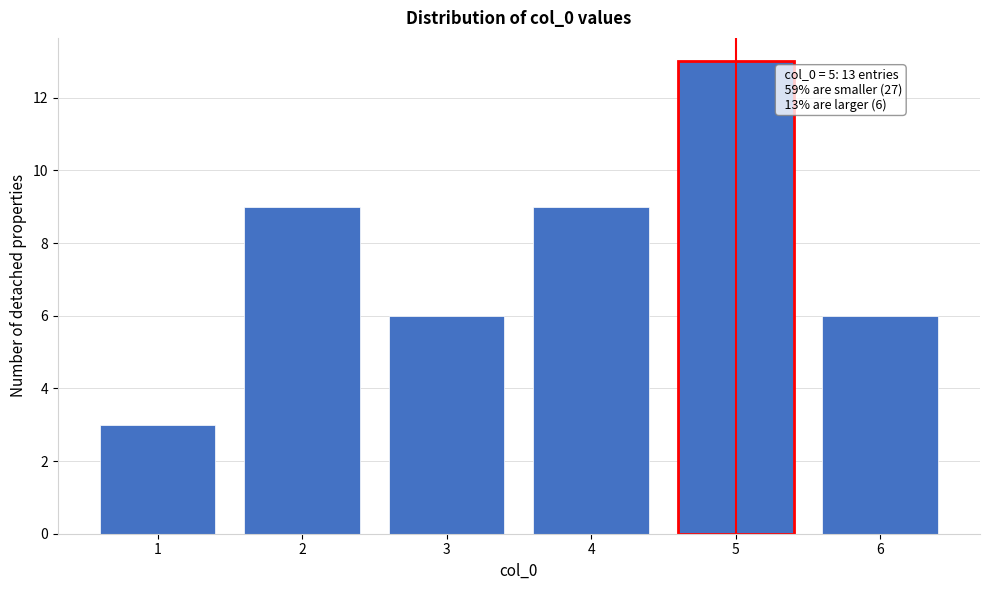

Over which range of the x-axis is the bar tallest?

4.5 to 5.5